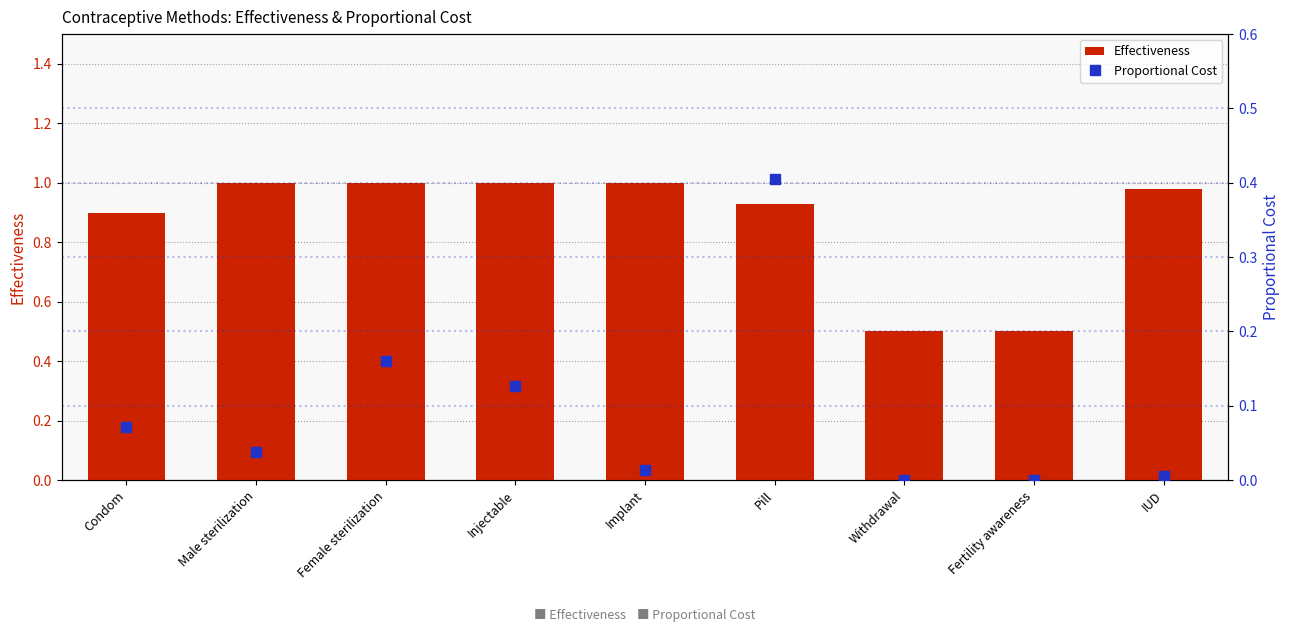

What is the difference between the second highest and second lowest values in the Proportional Cost series?

0.2